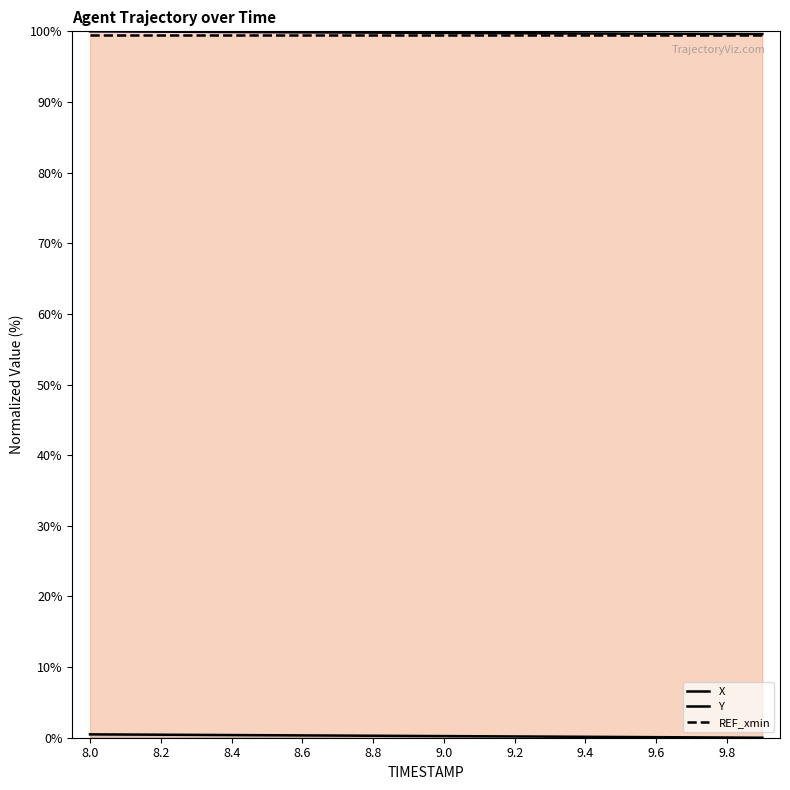

Reading left to right, list all the values displayed in this chart.

X: 100.0	100.0	100.0	99.9	99.9	99.9	99.9	99.8	99.8	99.8	99.8	99.8	99.7	99.7	99.7	99.7	99.7	99.7	99.6	99.6
Y: 0.5	0.5	0.4	0.4	0.4	0.4	0.3	0.3	0.3	0.3	0.2	0.2	0.2	0.2	0.1	0.1	0.1	0.1	0.0	0.0